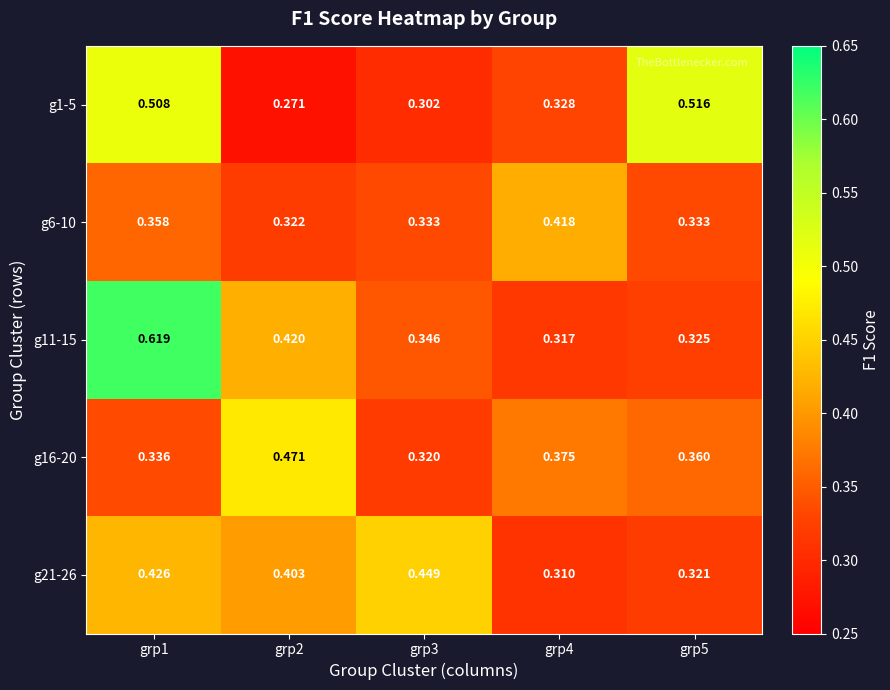

Is the value of g1-5 at grp1 greater than the value of g6-10 at grp1?

Yes